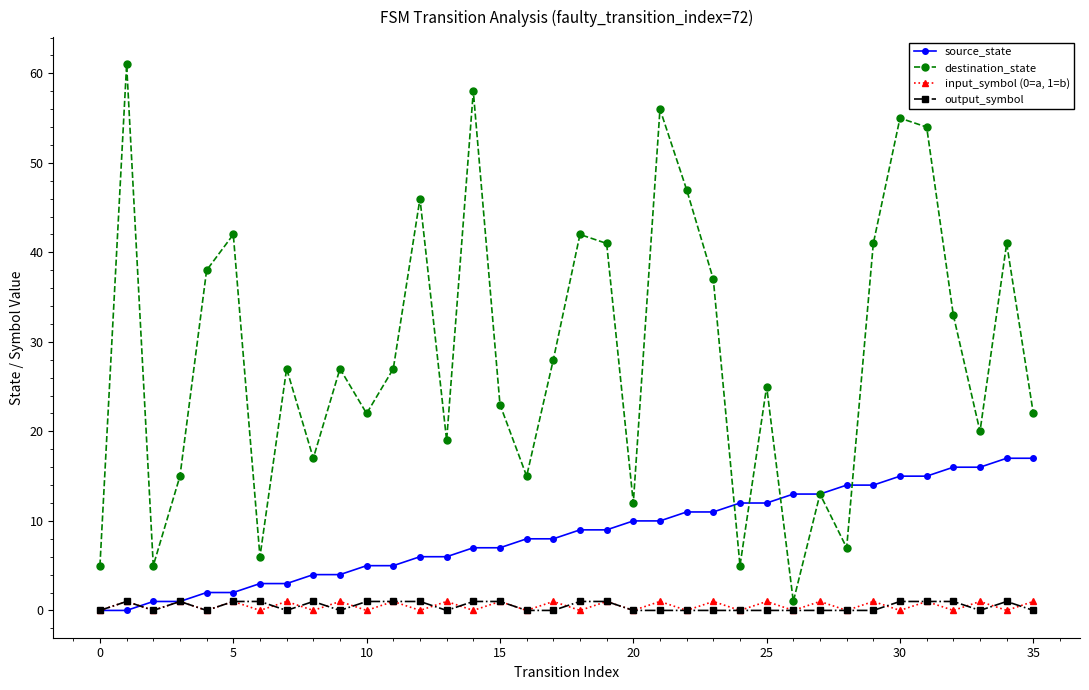

Reading left to right, extract all data points from this chart.

source_state: 0	0	1	1	2	2	3	3	4	4	5	5	6	6	7	7	8	8	9	9	10	10	11	11	12	12	13	13	14	14	15	15	16	16	17	17
destination_state: 5	61	5	15	38	42	6	27	17	27	22	27	46	19	58	23	15	28	42	41	12	56	47	37	5	25	1	13	7	41	55	54	33	20	41	22
input_symbol (0=a, 1=b): 0	1	0	1	0	1	0	1	0	1	0	1	0	1	0	1	0	1	0	1	0	1	0	1	0	1	0	1	0	1	0	1	0	1	0	1
output_symbol: 0	1	0	1	0	1	1	0	1	0	1	1	1	0	1	1	0	0	1	1	0	0	0	0	0	0	0	0	0	0	1	1	1	0	1	0